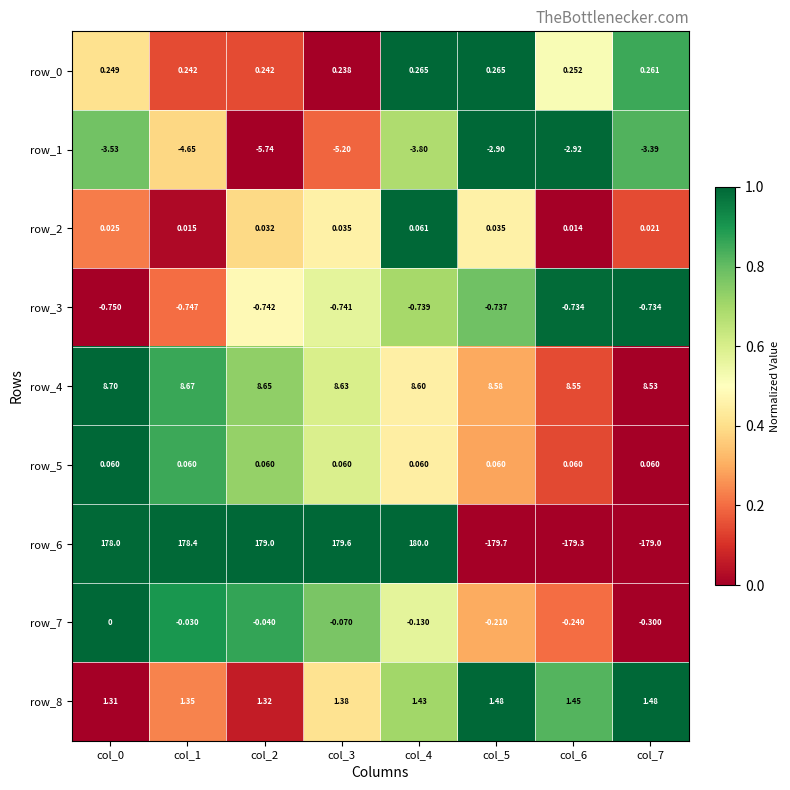

Reading left to right, transcribe all the data shown in this chart.

row_0: col_0=0.4	col_1=0.1	col_2=0.1	col_3=0.0	col_4=1.0	col_5=1.0	col_6=0.5	col_7=0.9
row_1: col_0=0.8	col_1=0.4	col_2=0.0	col_3=0.2	col_4=0.7	col_5=1.0	col_6=1.0	col_7=0.8
row_2: col_0=0.2	col_1=0.0	col_2=0.4	col_3=0.5	col_4=1.0	col_5=0.5	col_6=0.0	col_7=0.1
row_3: col_0=0.0	col_1=0.2	col_2=0.5	col_3=0.6	col_4=0.7	col_5=0.8	col_6=1.0	col_7=1.0
row_4: col_0=1.0	col_1=0.9	col_2=0.7	col_3=0.6	col_4=0.5	col_5=0.3	col_6=0.1	col_7=0.0
row_5: col_0=1.0	col_1=0.9	col_2=0.7	col_3=0.6	col_4=0.4	col_5=0.3	col_6=0.1	col_7=0.0
row_6: col_0=1.0	col_1=1.0	col_2=1.0	col_3=1.0	col_4=1.0	col_5=0.0	col_6=0.0	col_7=0.0
row_7: col_0=1.0	col_1=0.9	col_2=0.9	col_3=0.8	col_4=0.6	col_5=0.3	col_6=0.2	col_7=0.0
row_8: col_0=0.0	col_1=0.2	col_2=0.1	col_3=0.4	col_4=0.7	col_5=1.0	col_6=0.8	col_7=1.0